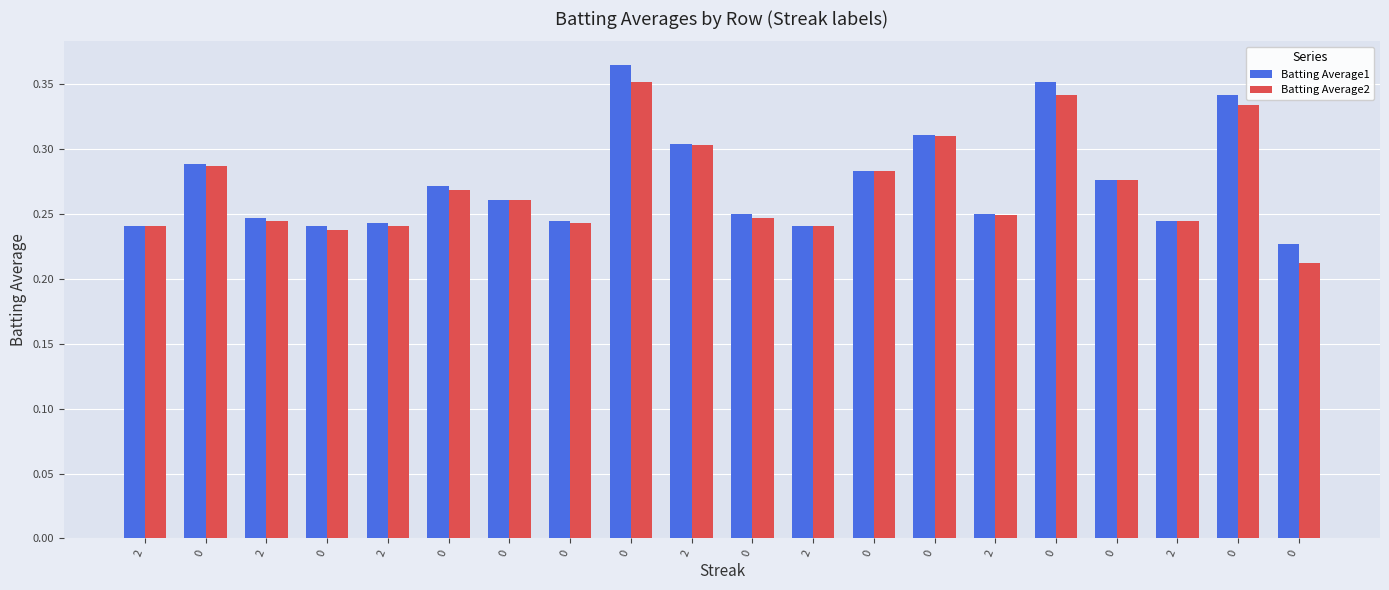

The value of Batting Average2 at 2 is 0.4. True or false?

False